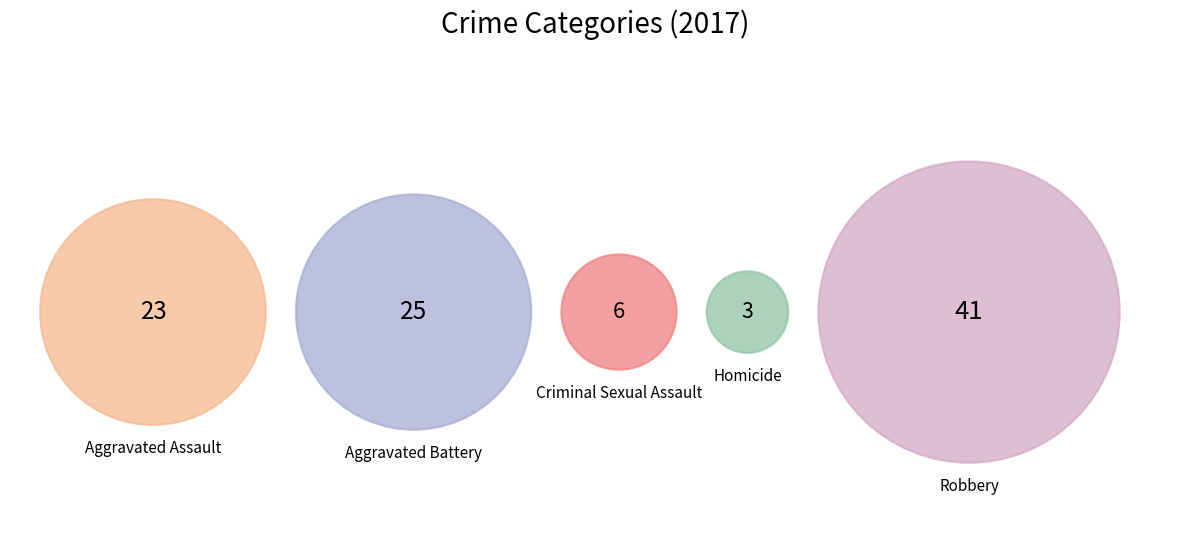

Is the sum of Robbery and Aggravated Battery greater than half?

Yes